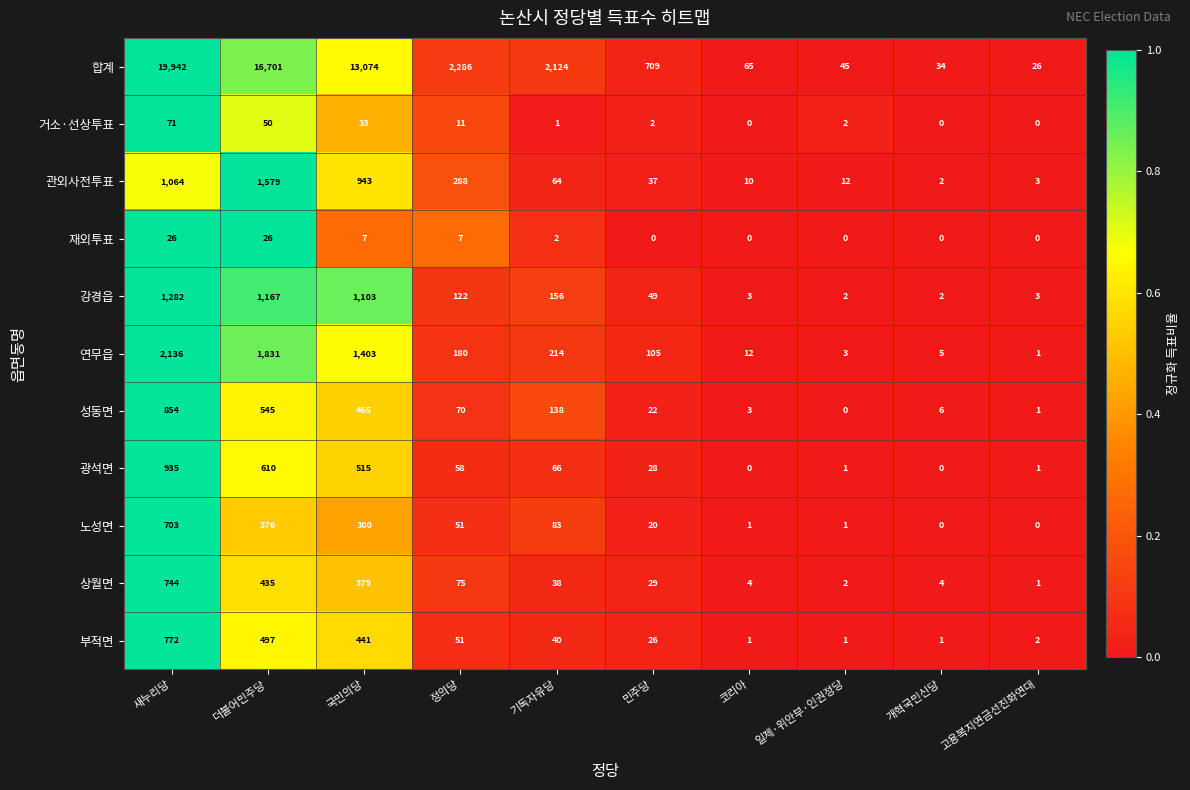

What is the spread (max minus min) of values at 코리아?

65